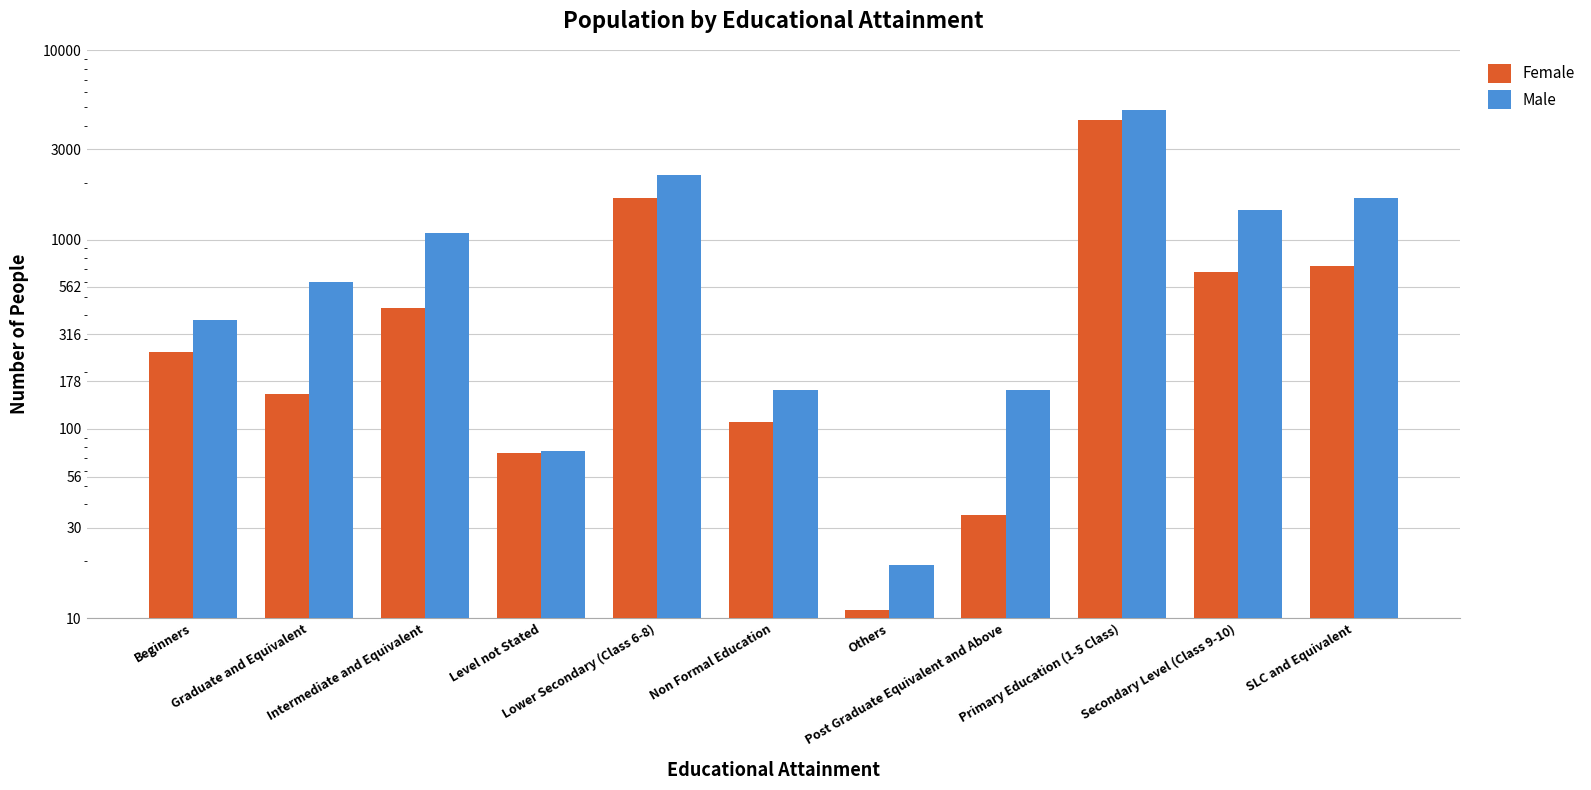

What is the average value of the Male series?

1143